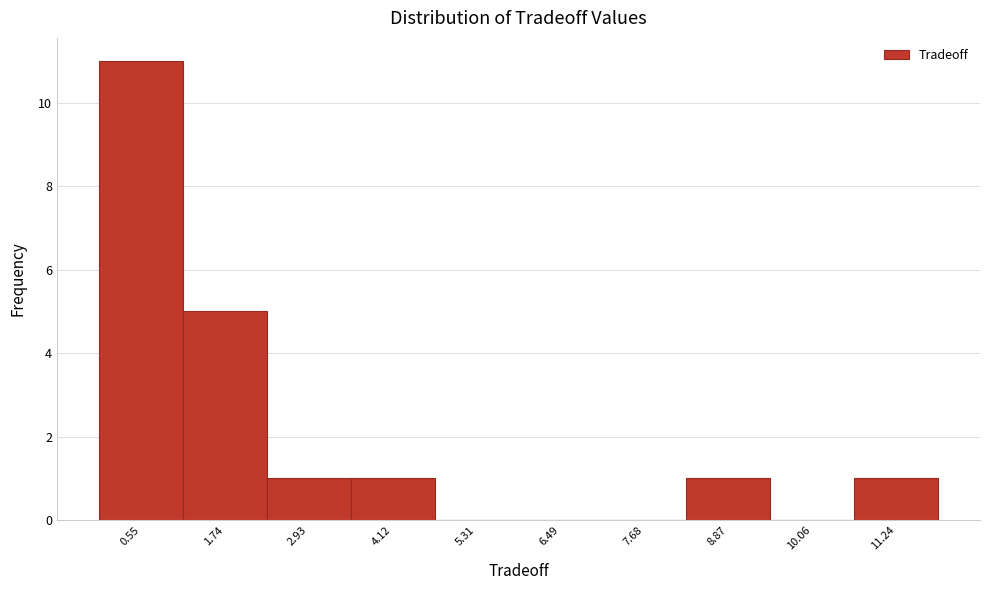

Reading left to right, extract all data points from this chart.

0.55=11	1.74=5	2.93=1	4.12=1	5.31=0	6.49=0	7.68=0	8.87=1	10.06=0	11.24=1